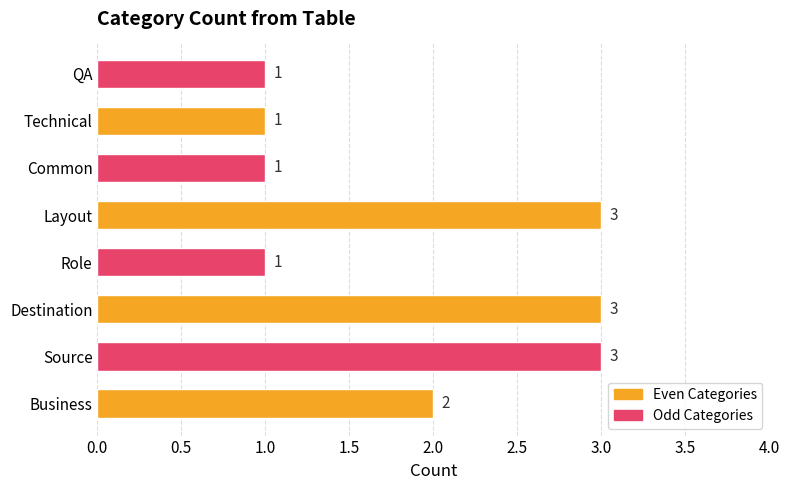

Reading bottom to top, transcribe all the data shown in this chart.

Business=2	Source=3	Destination=3	Role=1	Layout=3	Common=1	Technical=1	QA=1